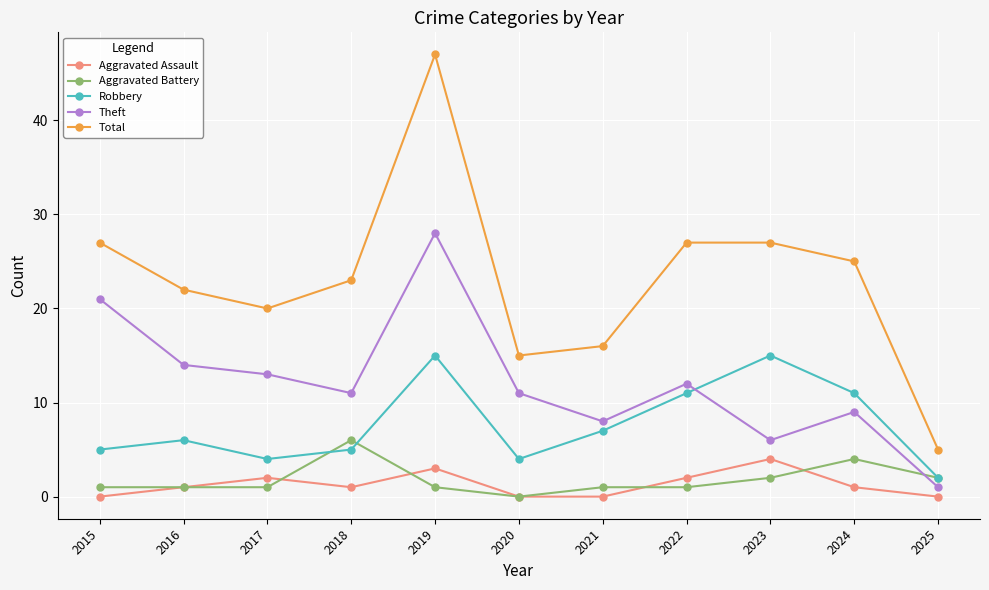

Does the chart have visible grid lines?

Yes